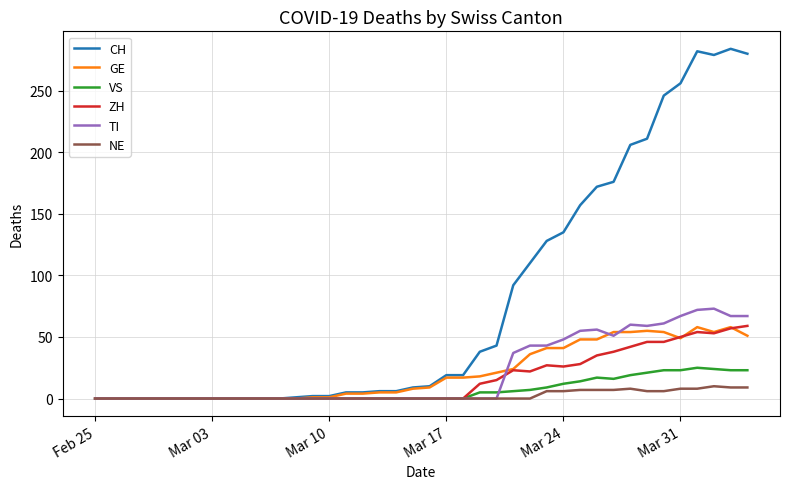

What are all the series names shown in the legend?

CH, GE, VS, ZH, TI, NE